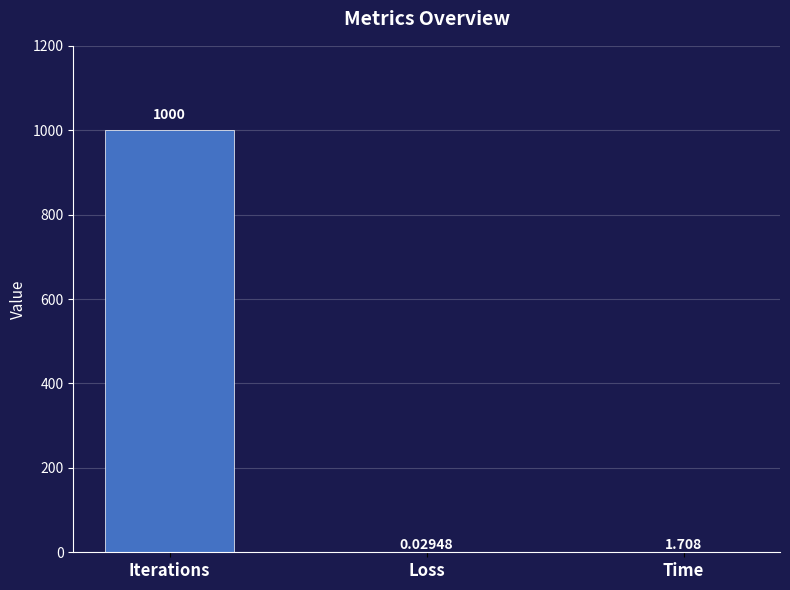

What is the sum of all values?

1001.7